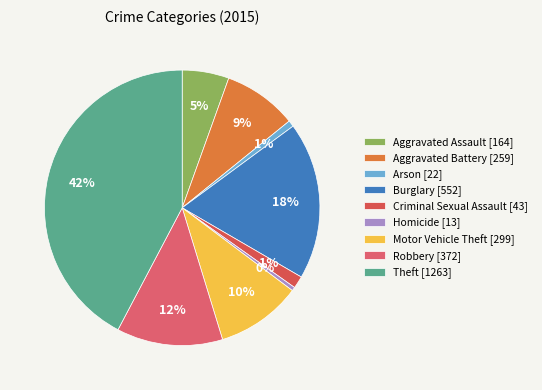

How many slices are in this pie chart?

9